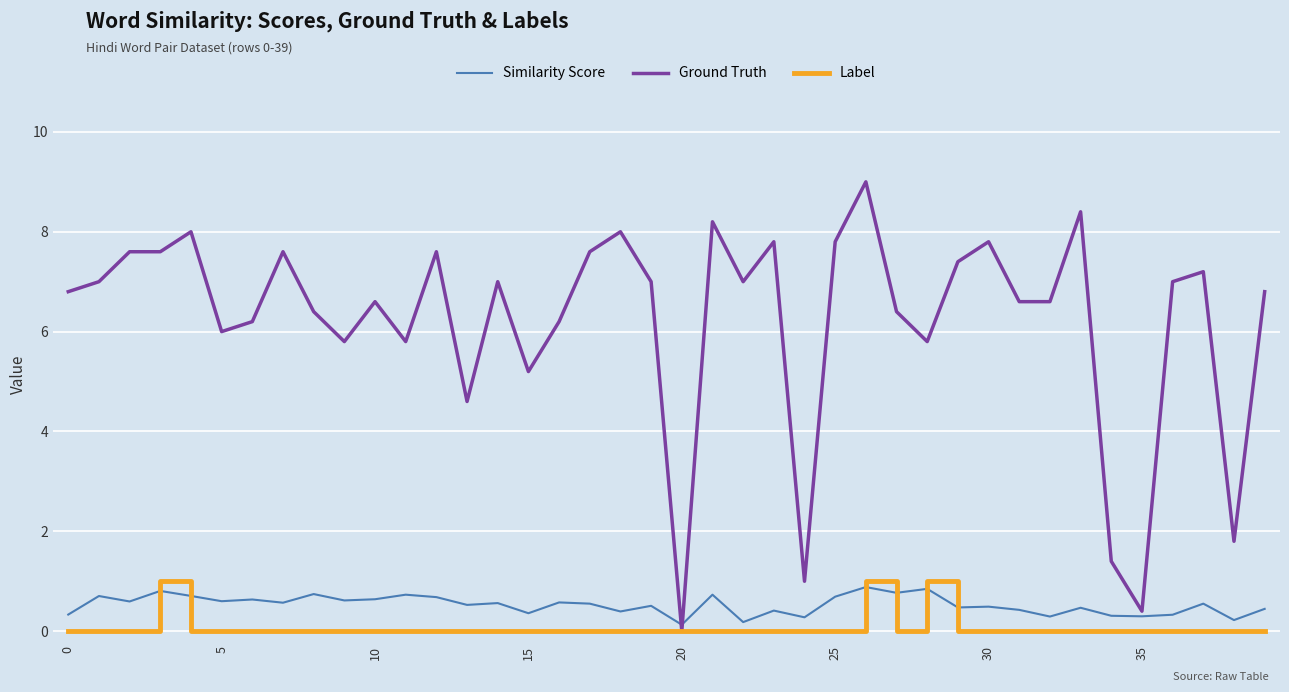

How many categories are shown in the chart?

40